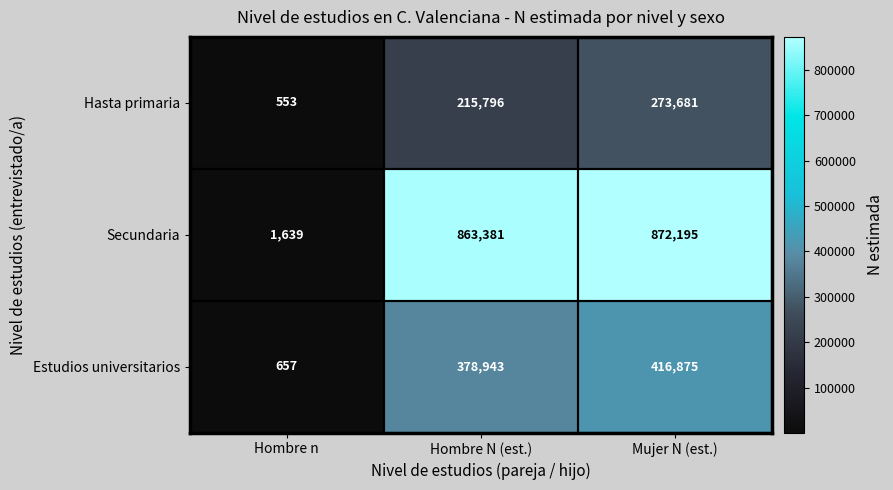

List the labels in order of Estudios universitarios value, smallest first.

Hombre n, Hombre N (est.), Mujer N (est.)